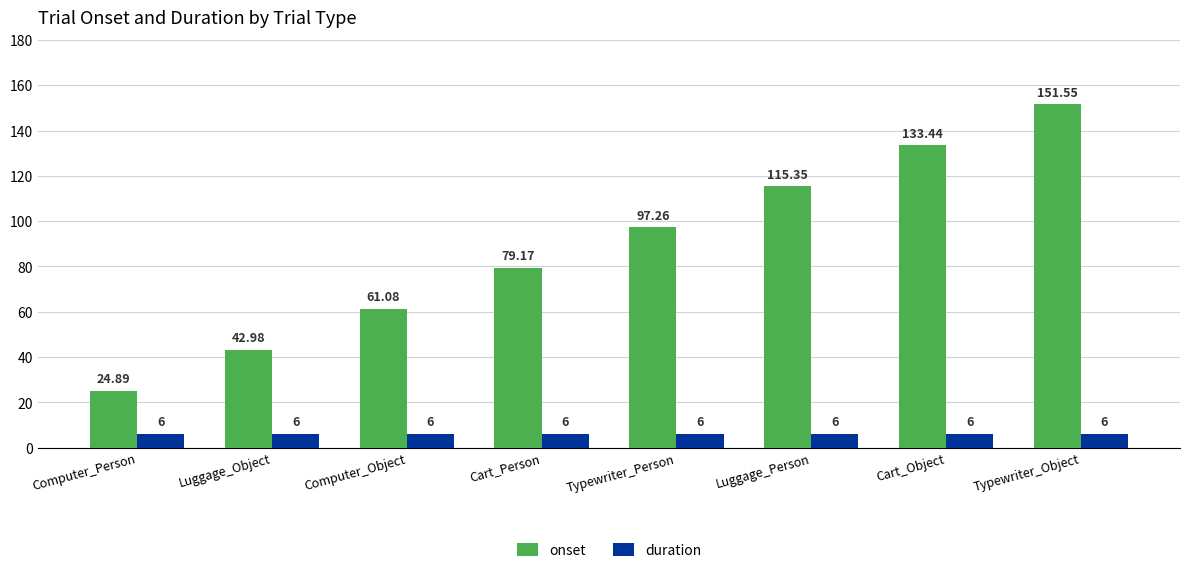

What position from the left is Luggage_Person?

6